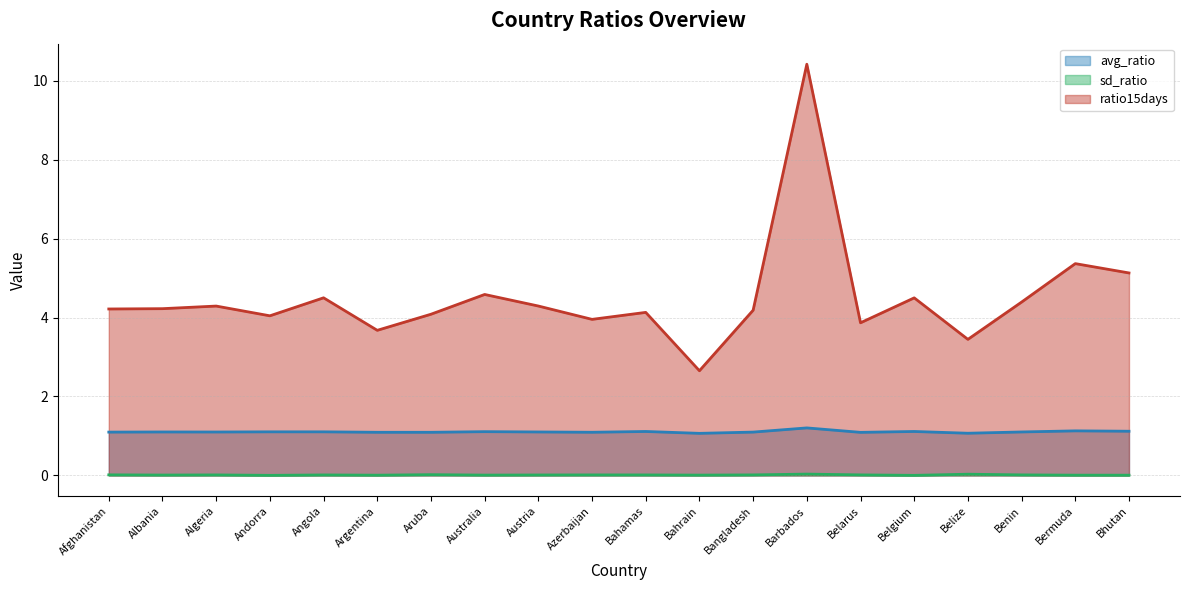

True or false: avg_ratio and ratio15days intersect in this chart.

False